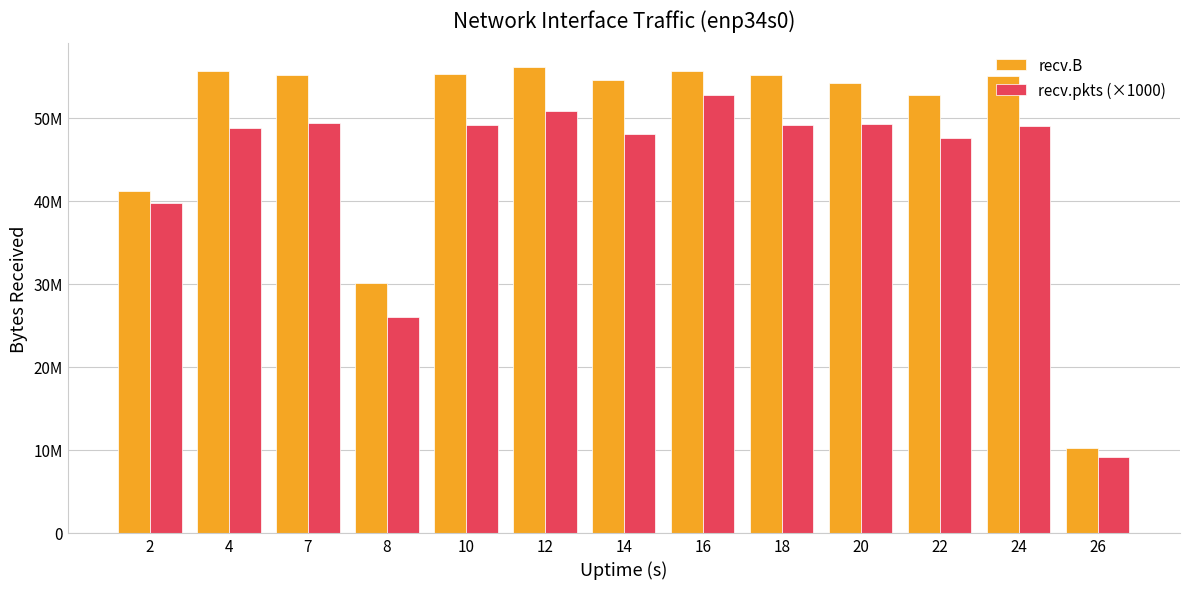

What is the spread (max minus min) of values at 14?

6452878